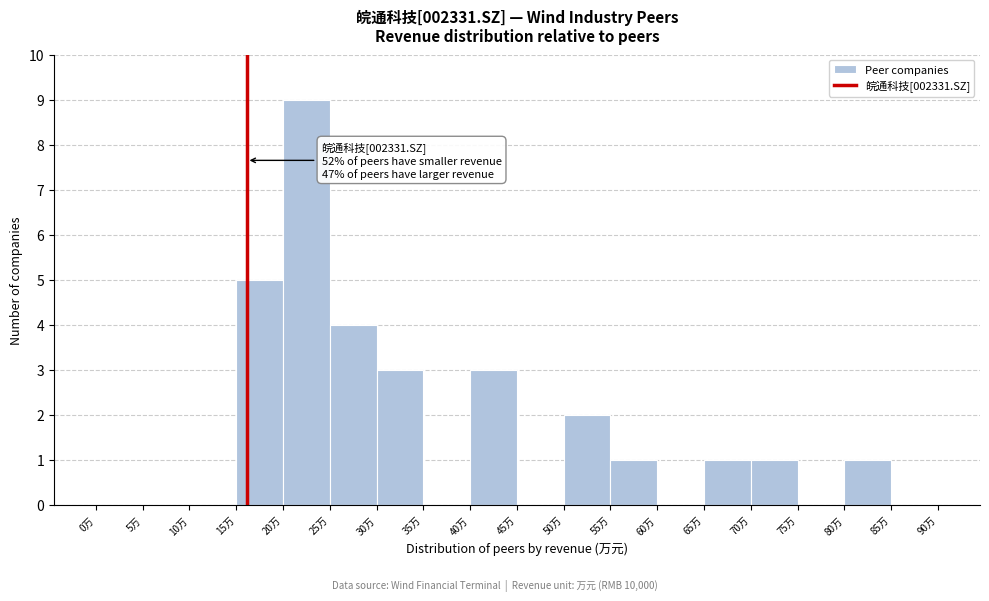

Reading left to right, what are all the values shown in this chart?

0万=0	5万=0	10万=0	15万=5	20万=9	25万=4	30万=3	35万=0	40万=3	45万=0	50万=2	55万=1	60万=0	65万=1	70万=1	75万=0	80万=1	85万=0